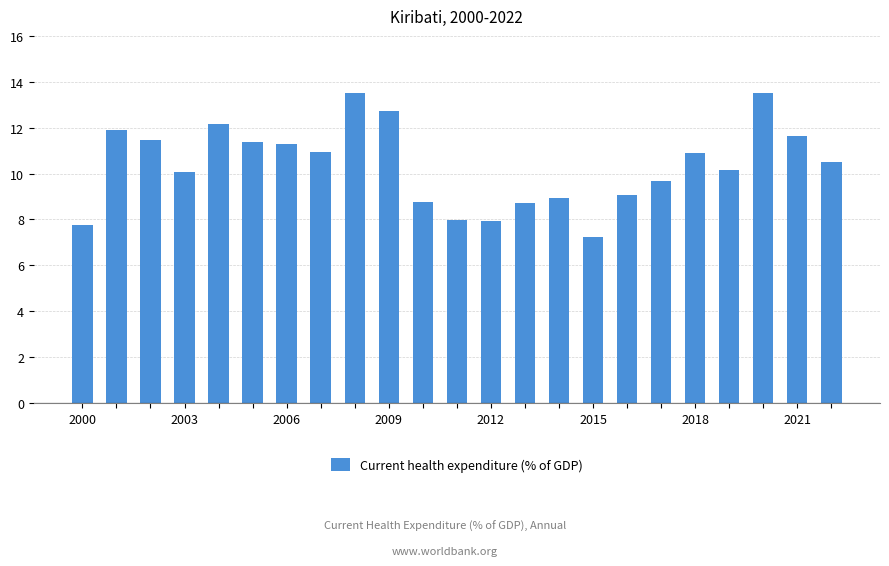

How many data points does each series have?

23